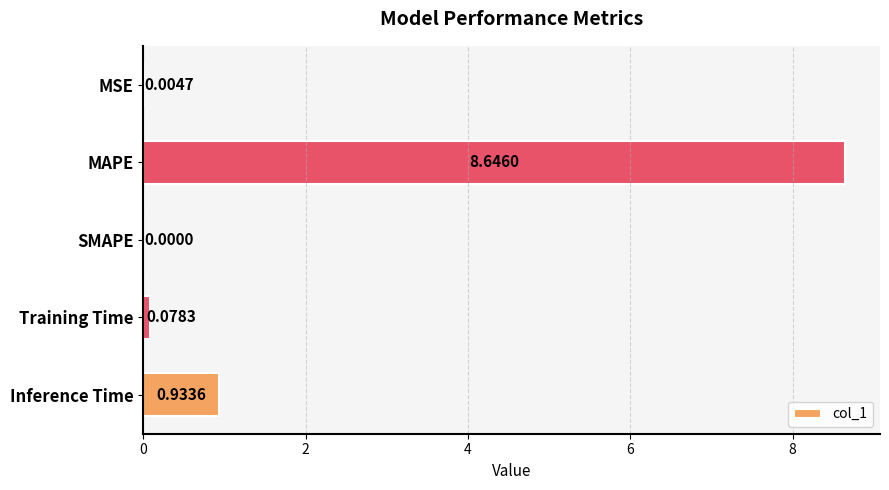

What is the sum of all values?

9.7